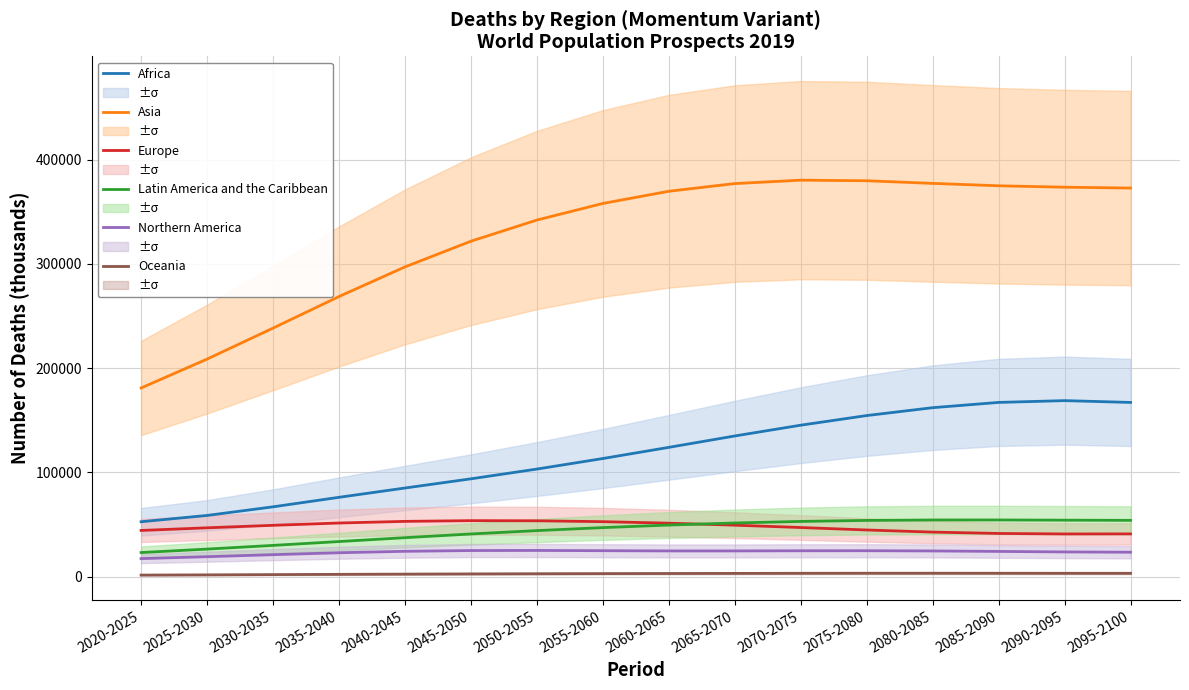

Is the value of Oceania at 2055-2060 greater than the value of Latin America and the Caribbean at 2085-2090?

No